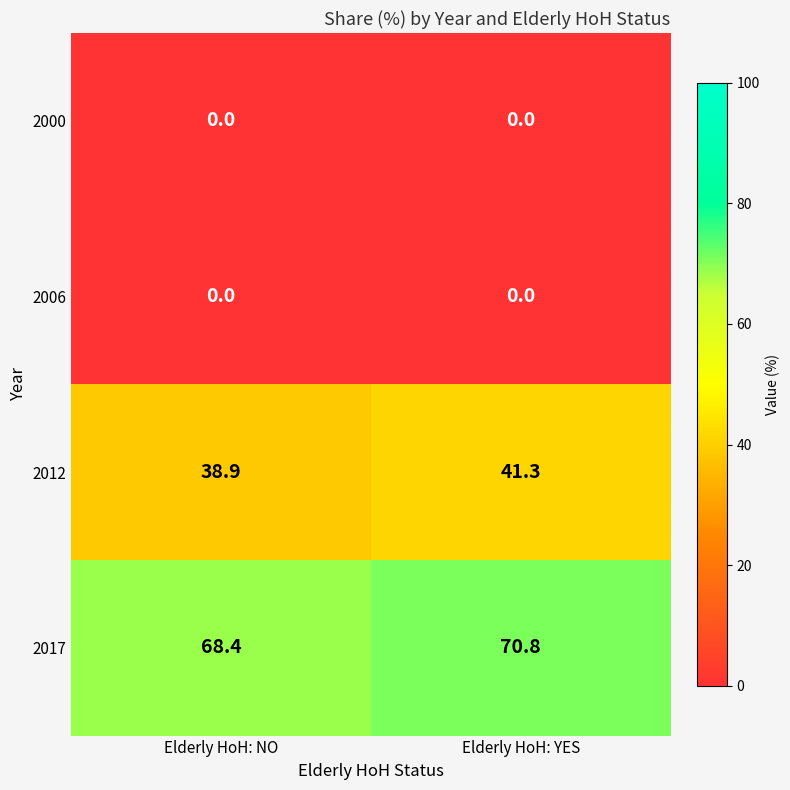

What is the spread (max minus min) of values at Elderly HoH: YES?

70.8